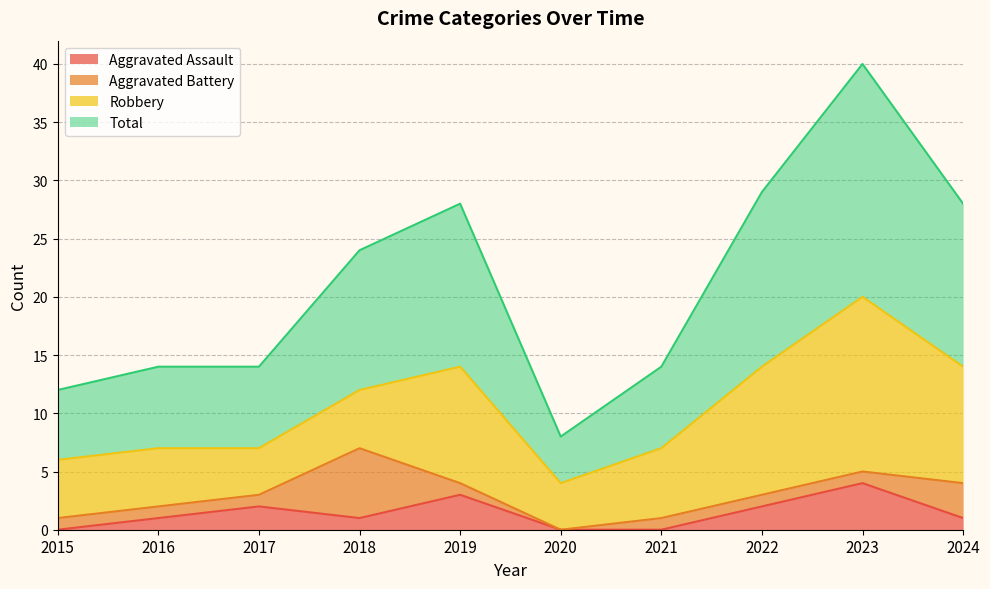

True or false: Total and Aggravated Assault intersect in this chart.

False